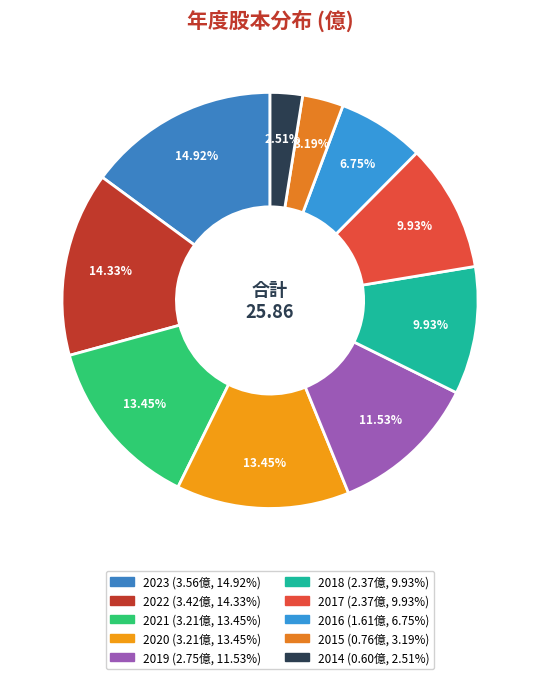

How many slices are in this pie chart?

10